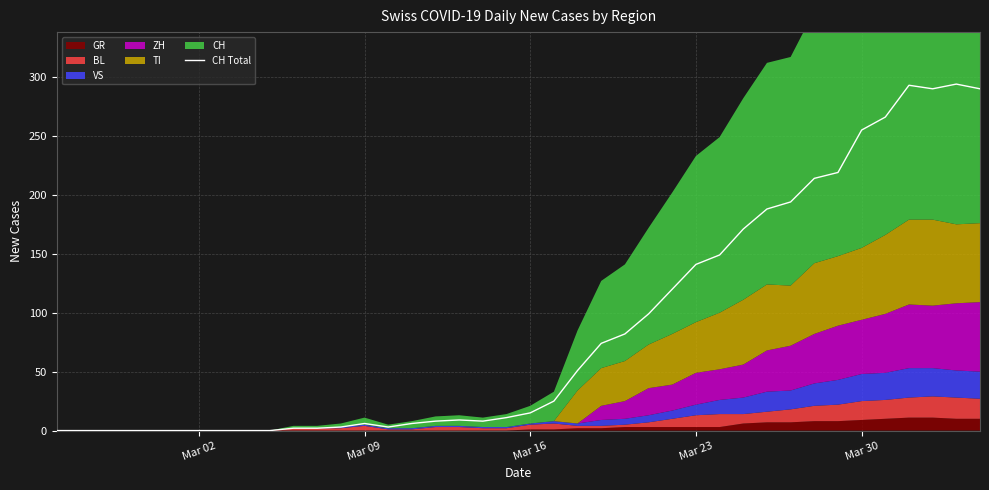

Is it true that CH Total equals 141 at Mar 23?

True